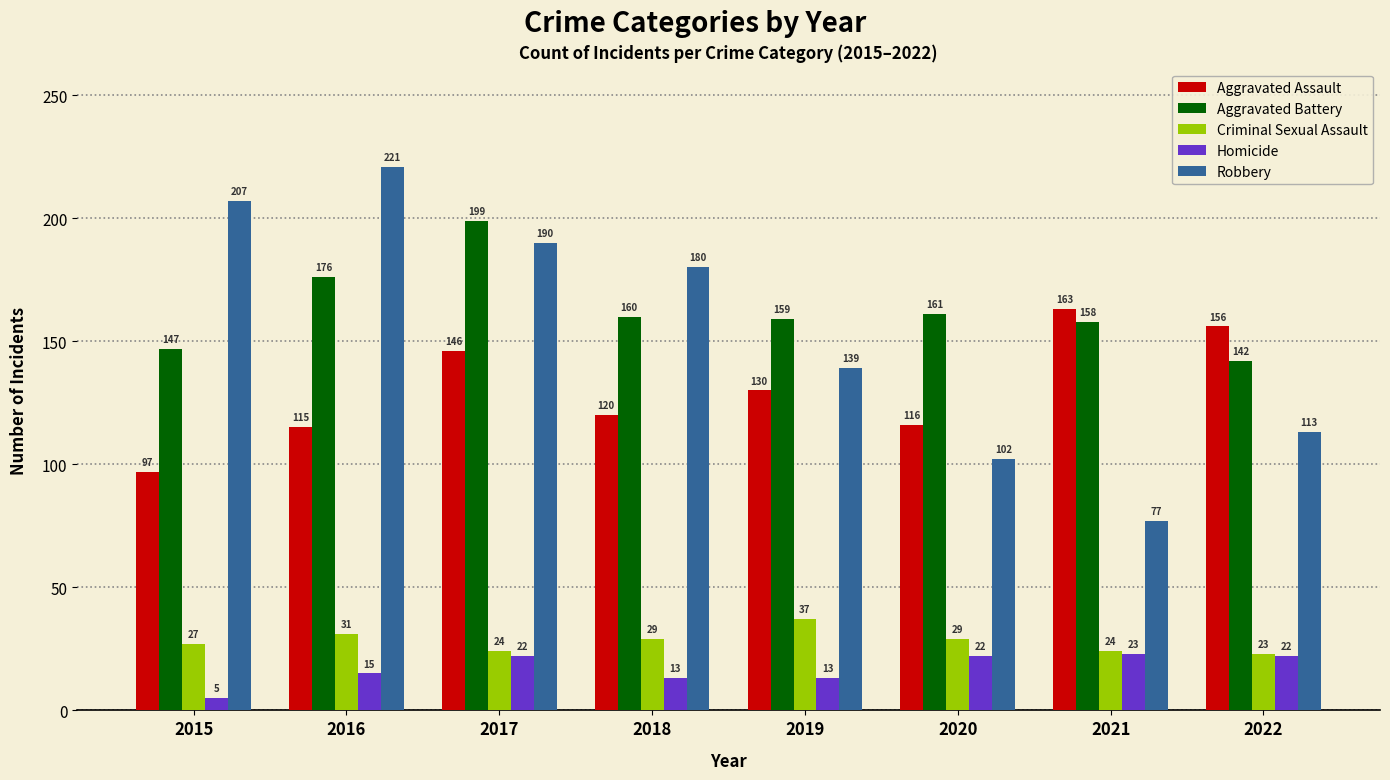

True or false: Aggravated Assault has a value of 194 at 2018.

False